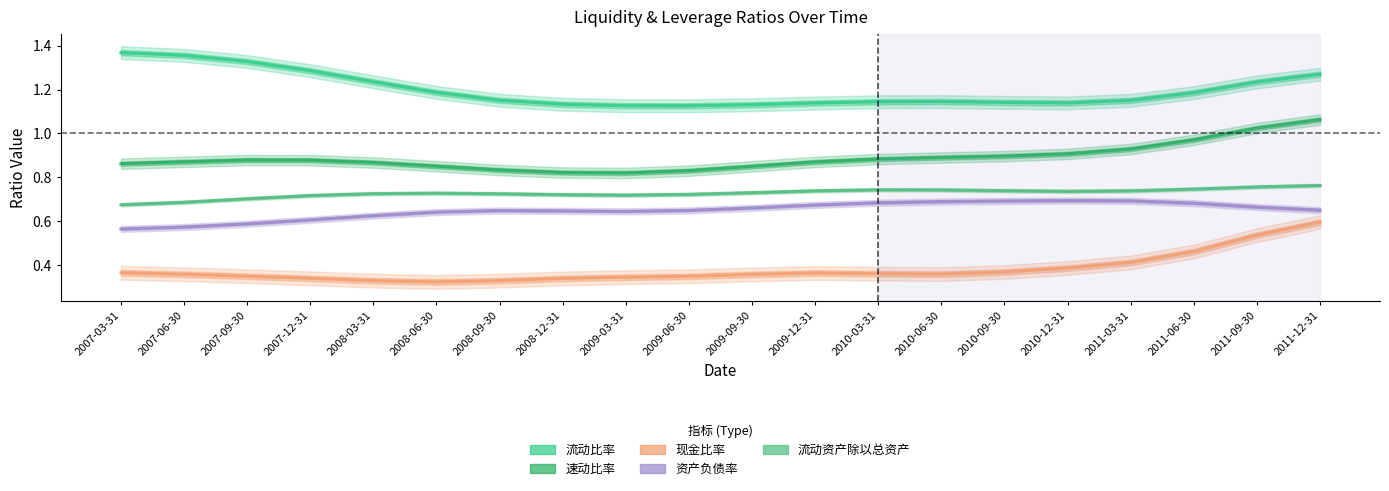

Where is the first local maximum for 现金比率?

2009-12-31